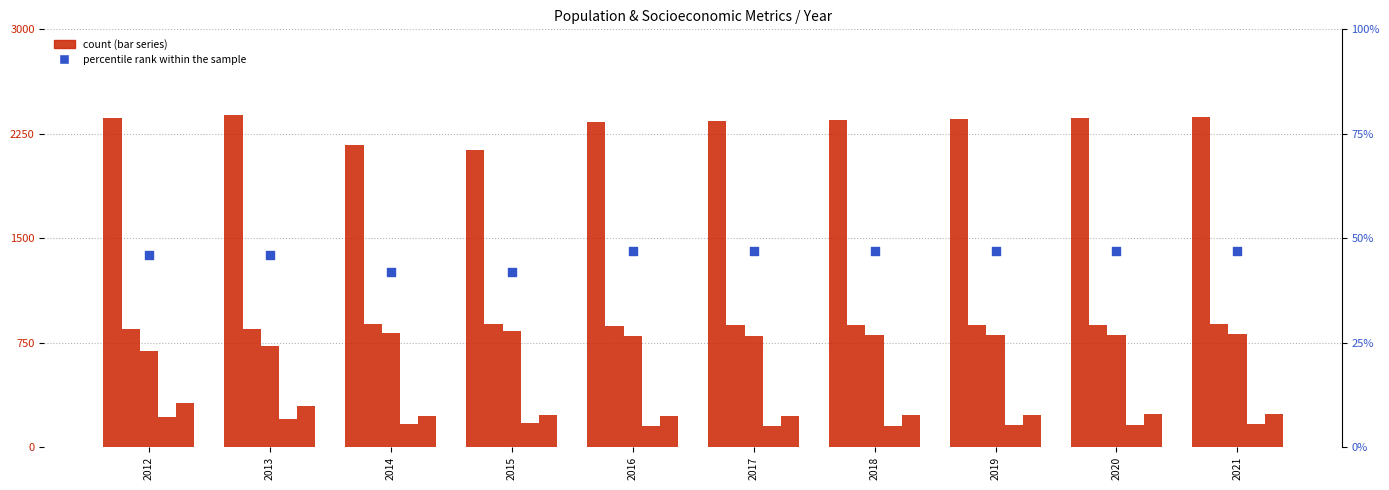

Which series reaches the maximum Y coordinate?

Population